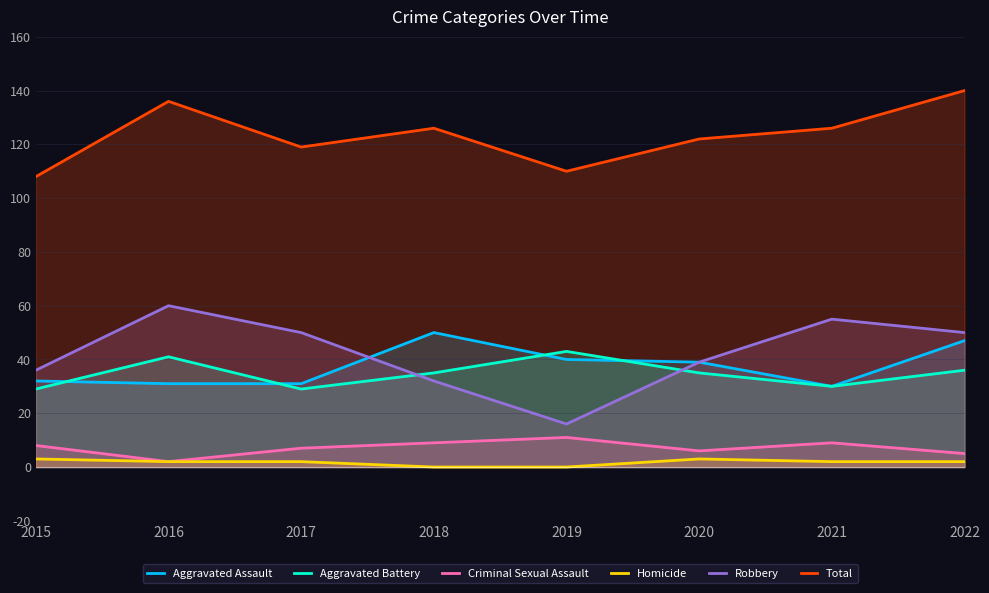

How many lines are shown in the chart?

6